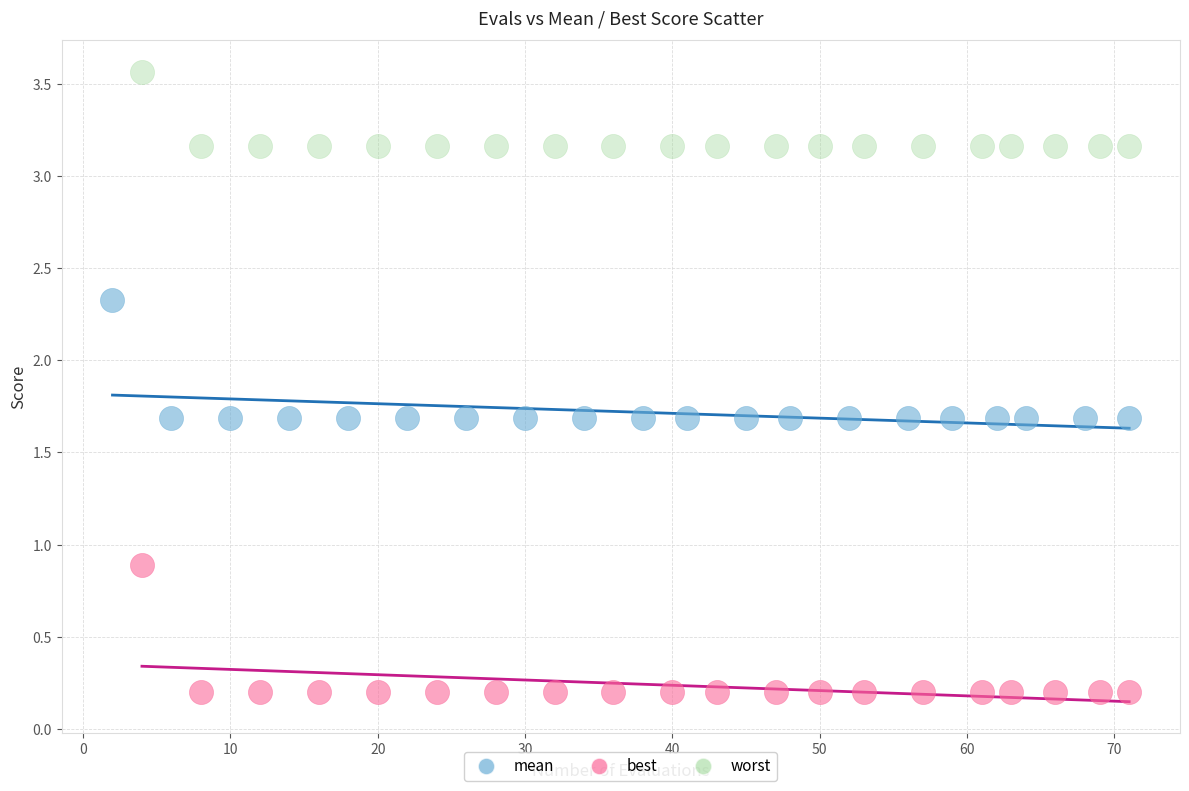

Which series reaches the minimum Y coordinate?

best